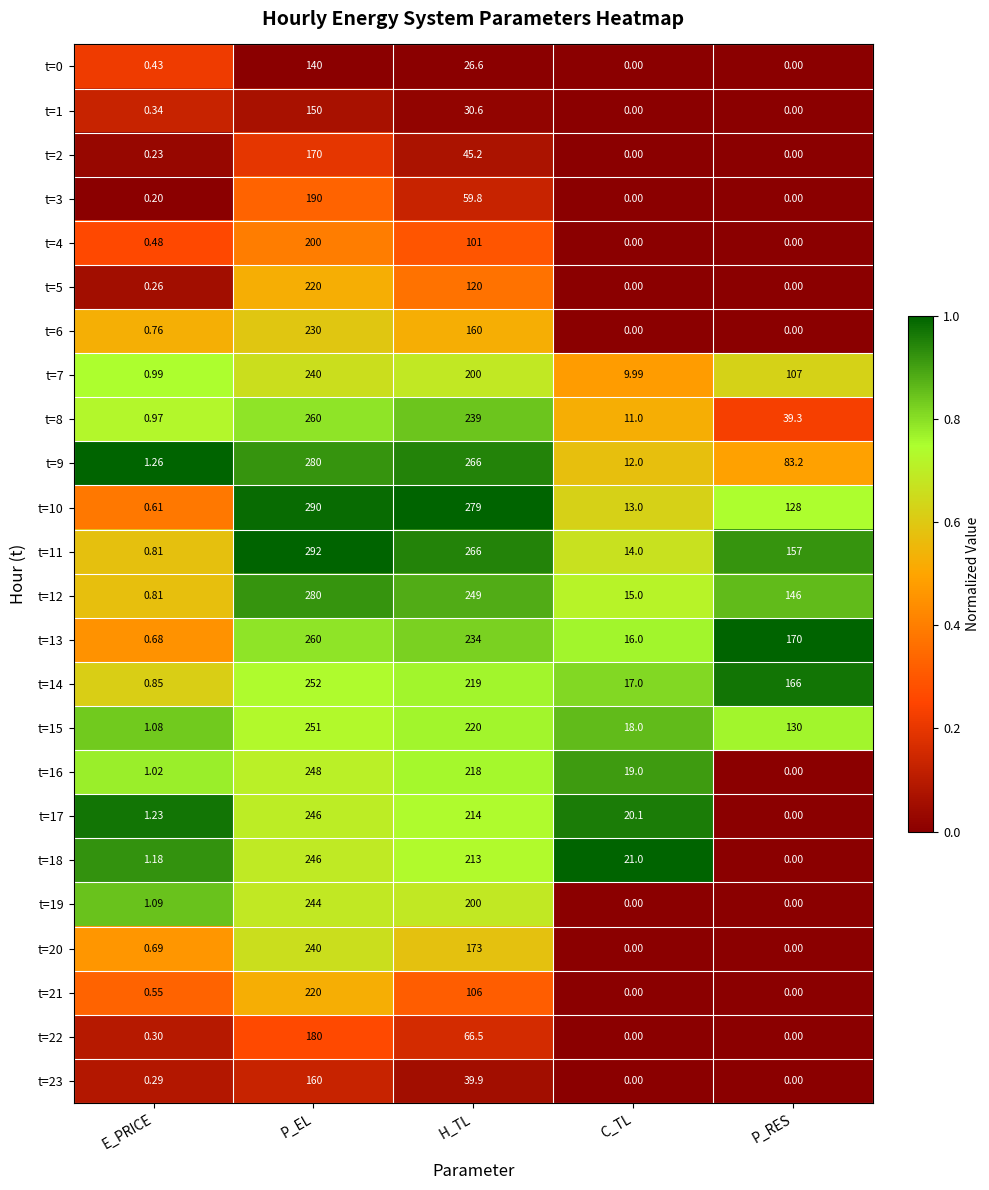

Where is t=9 nearest to the value 140?

P_RES